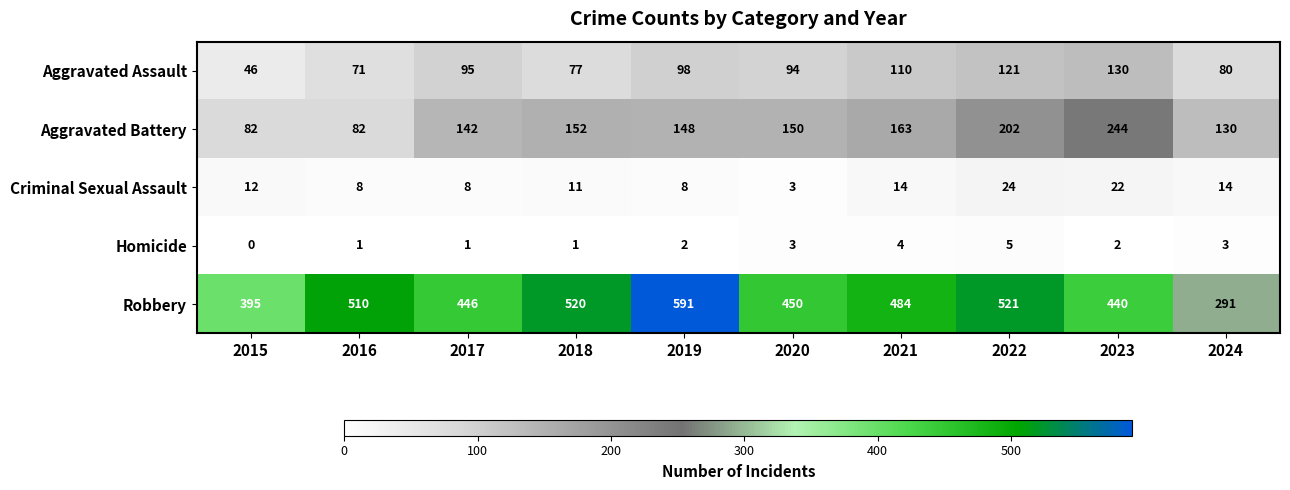

At how many categories does at least one series exceed 547?

1